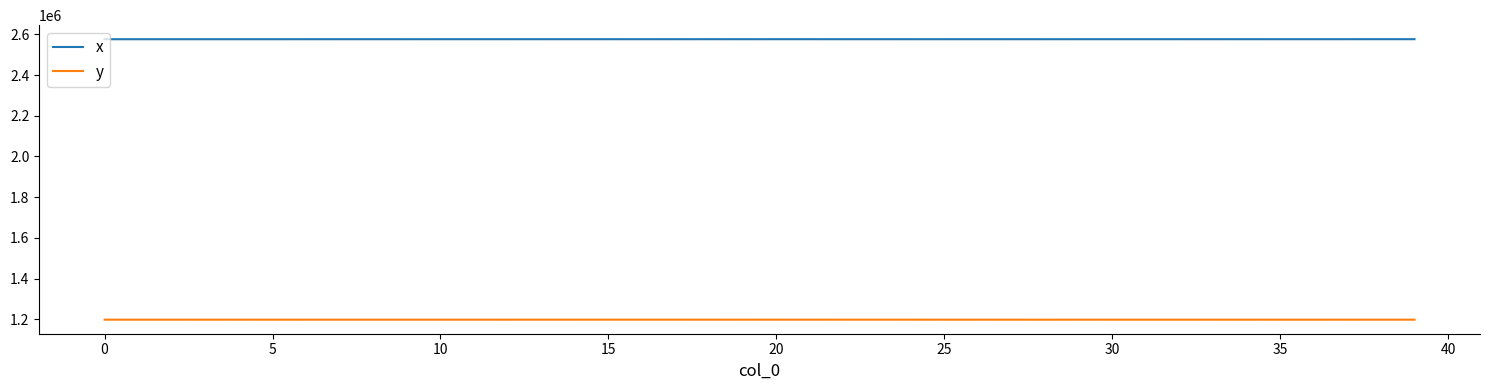

Rank the series by their average value, from lowest to highest.

y, x